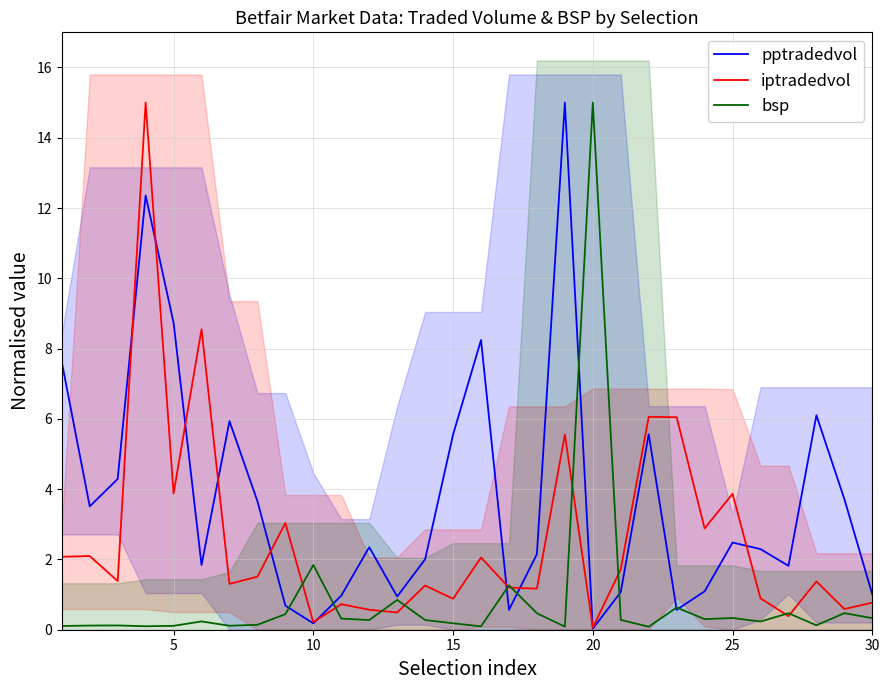

At which label does bsp reach its peak?

20